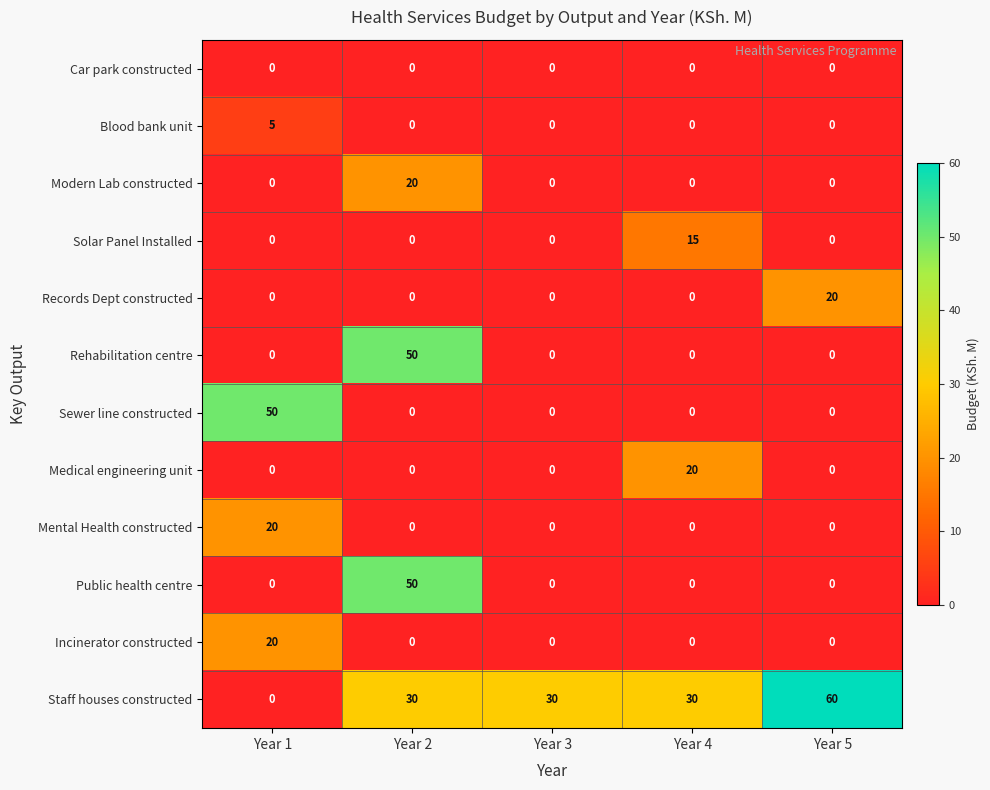

At which category is the sum across all series the highest?

Year 2